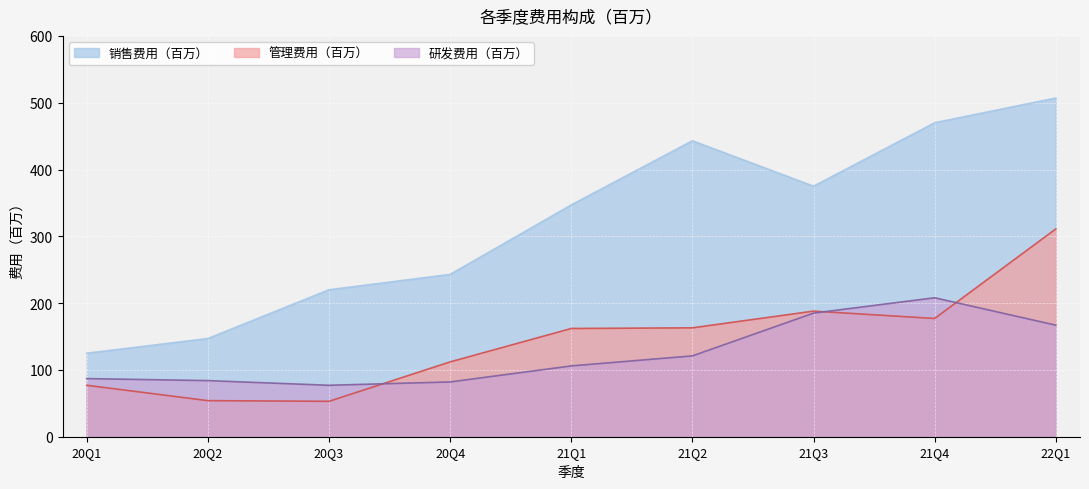

What is the smallest value displayed?

53